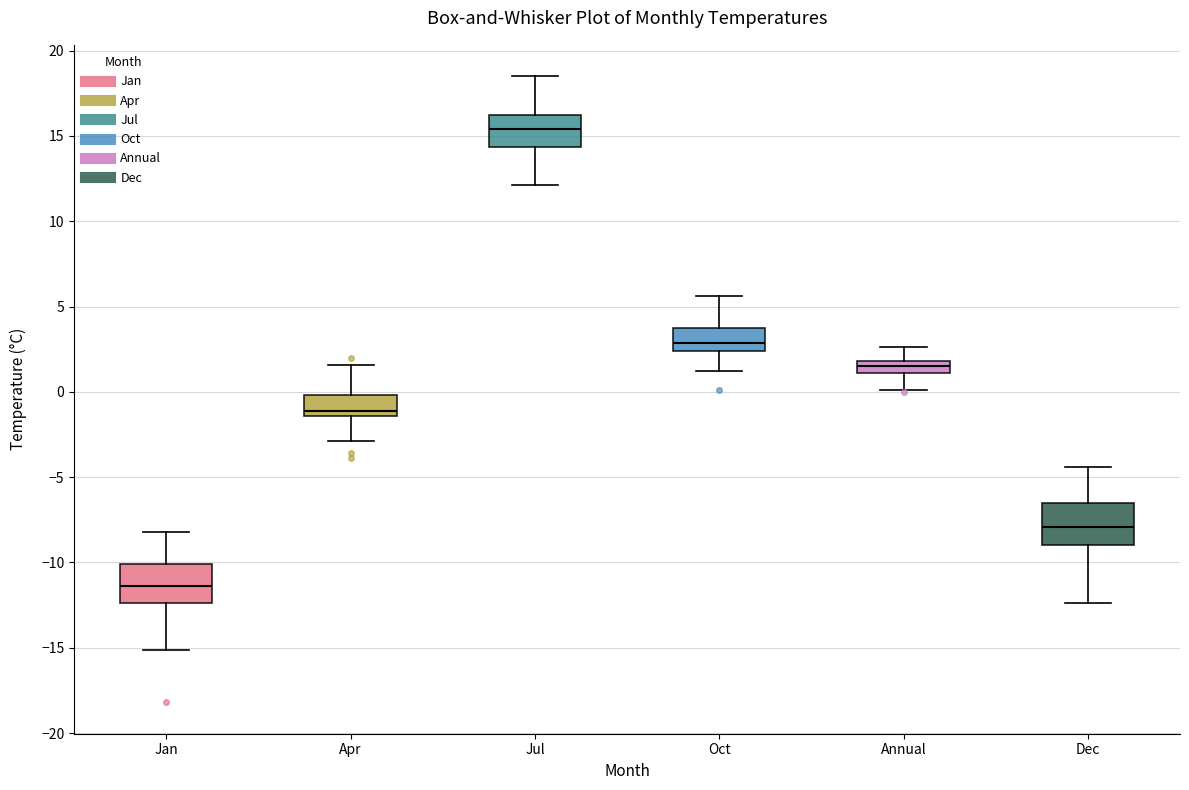

Which box has the lowest median line?

Jan